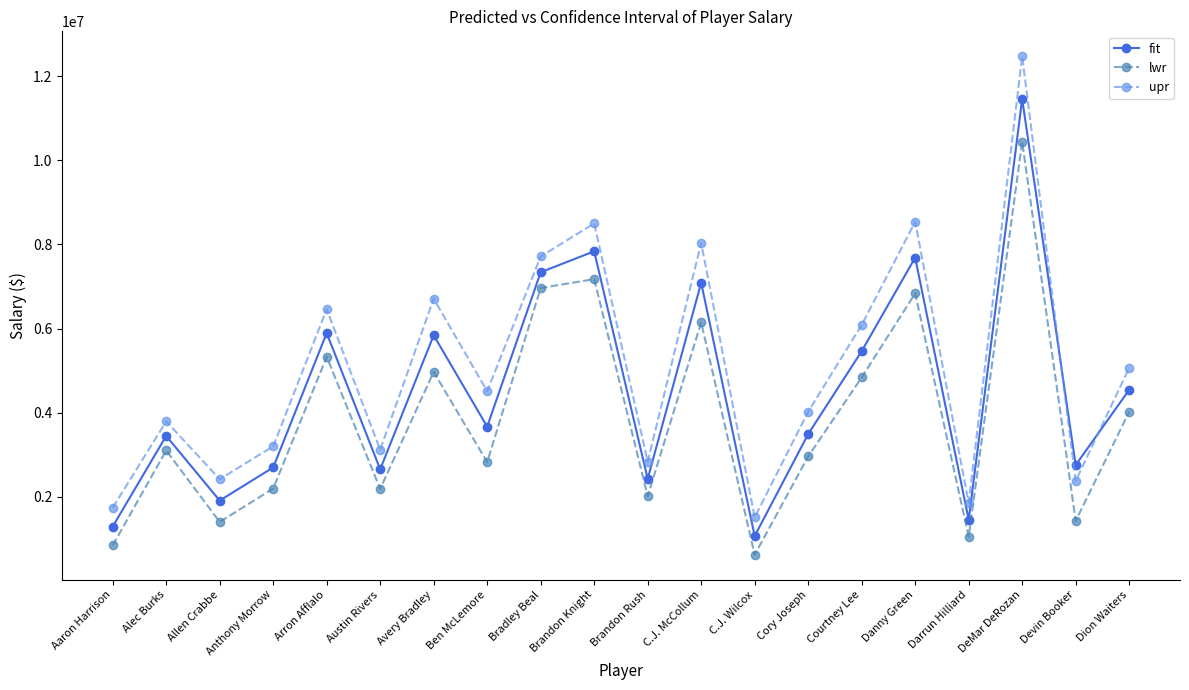

Is it true that fit equals 1295010.8 at Aaron Harrison?

True